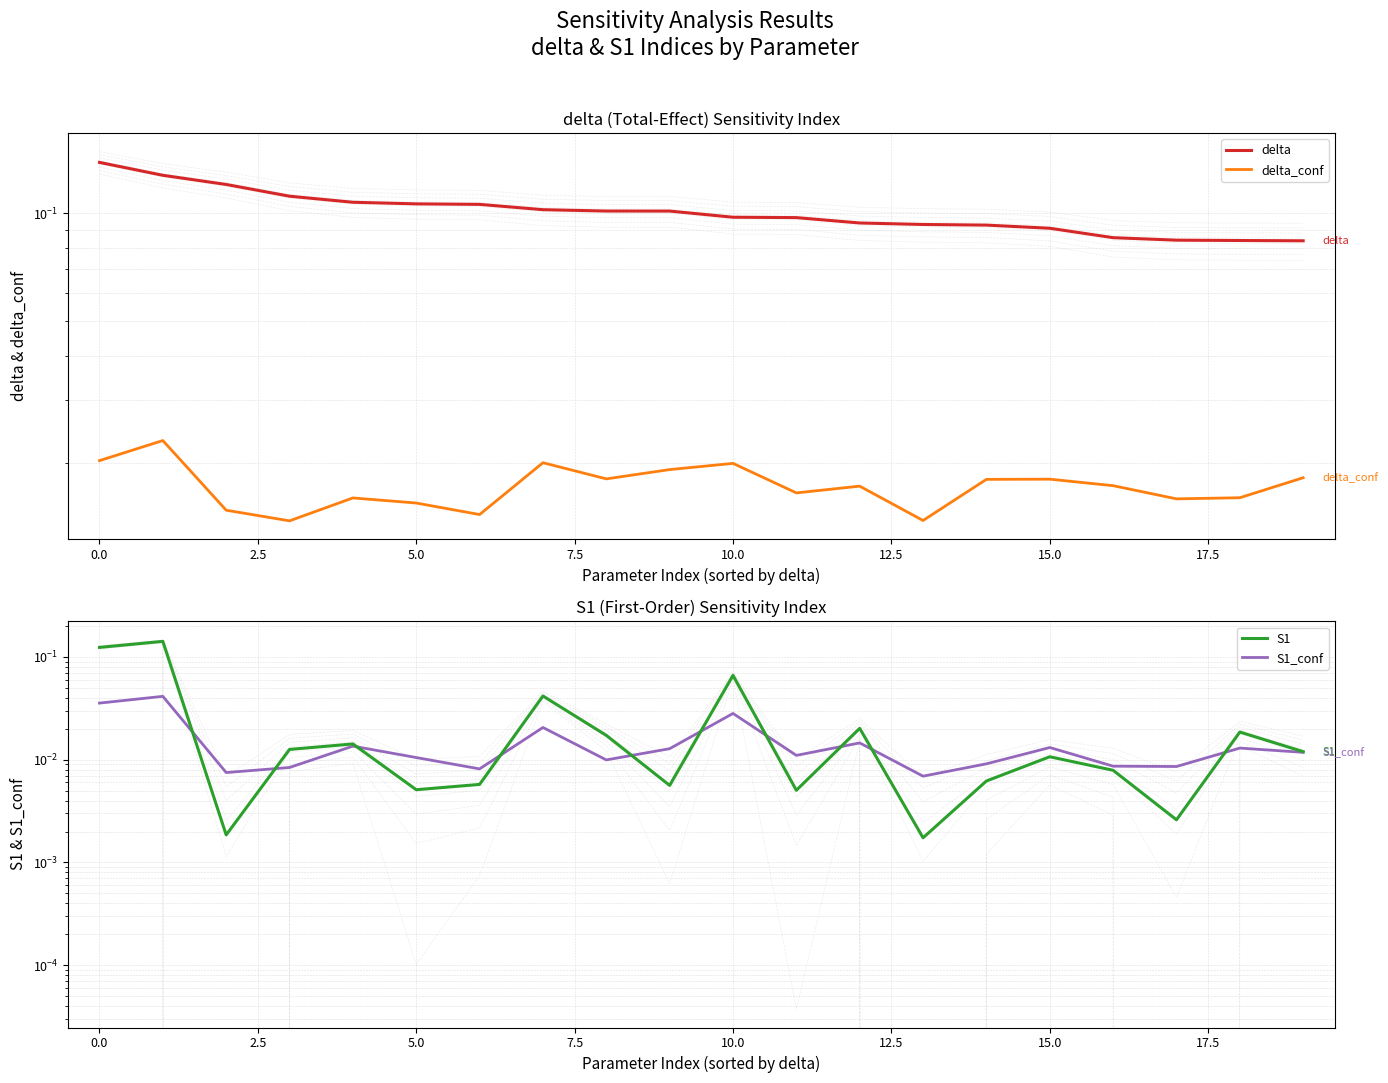

Which series has the largest total across all categories?

delta